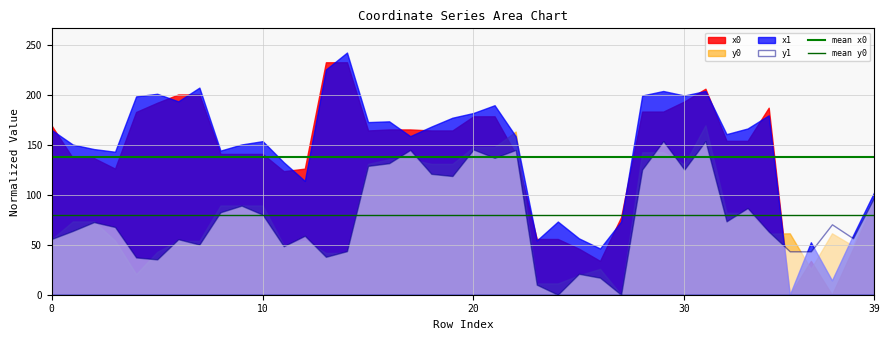

What is the total value across all series at 0?

446.3